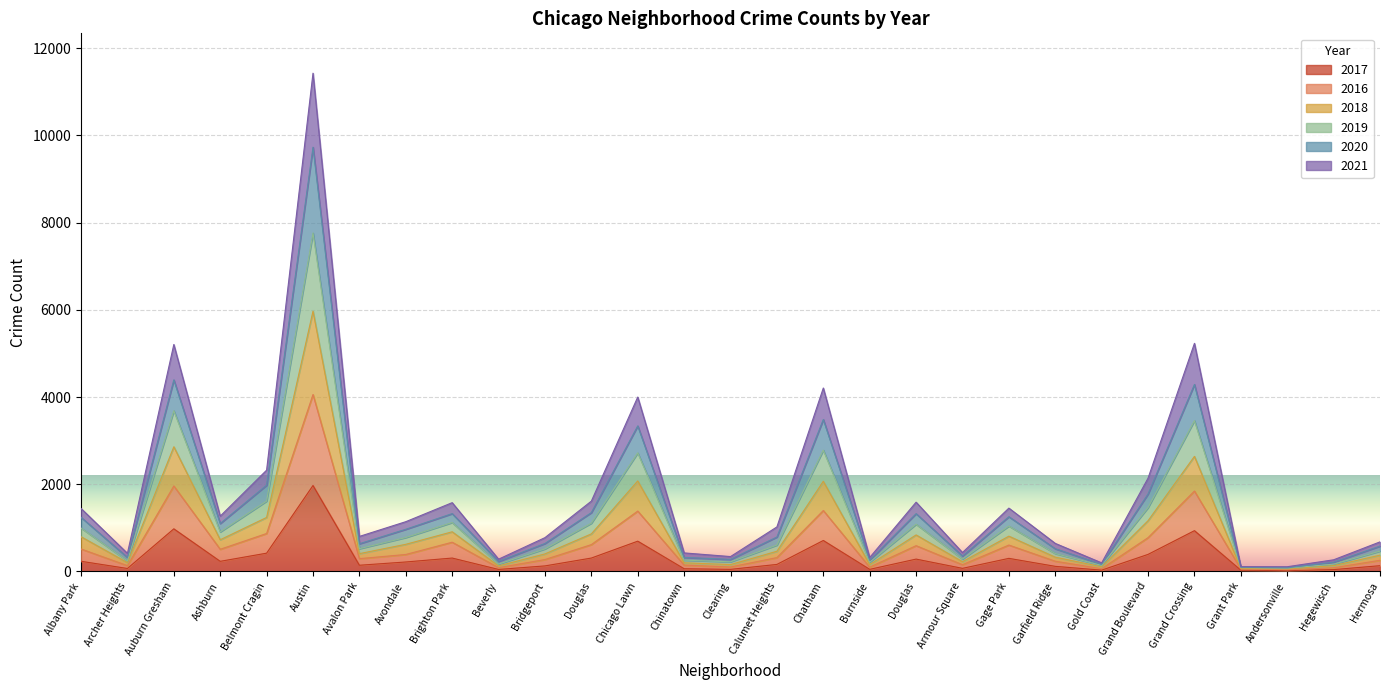

Does the chart display data point markers on the line(s)?

No